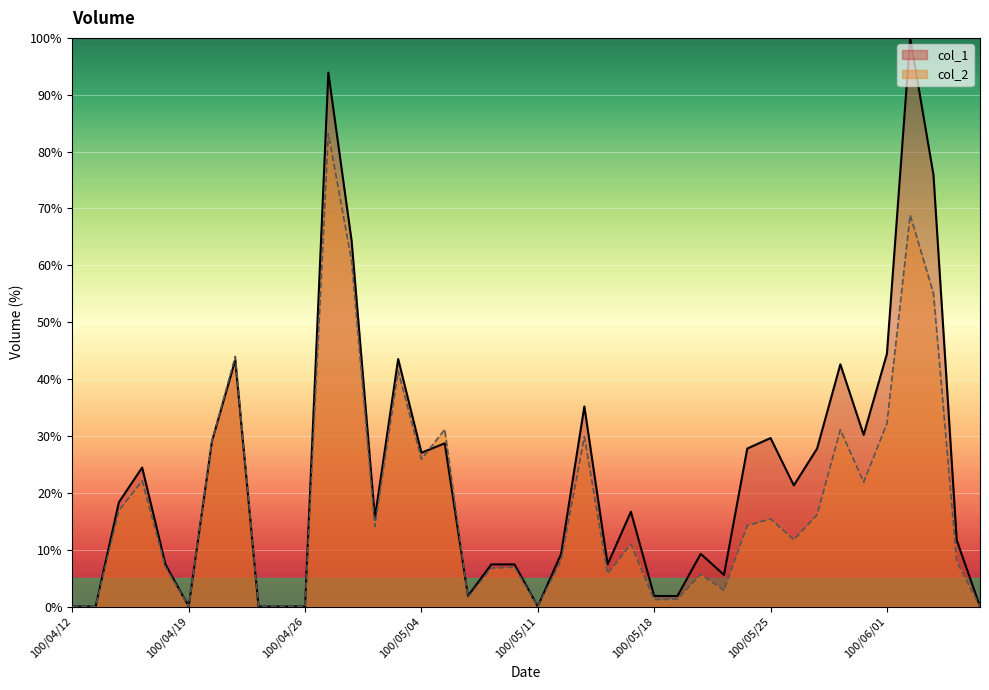

Is the value of col_2 at 100/04/18 greater than the value of col_1 at 100/05/23?

Yes